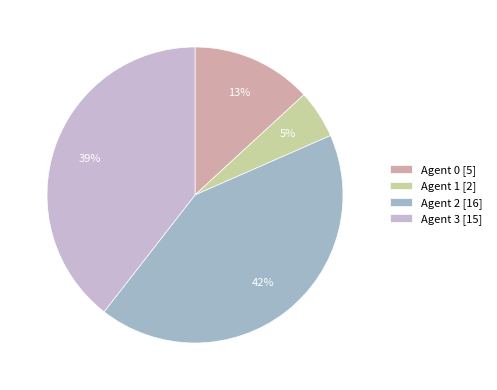

What percentage is the Agent 2 [16] slice, to the nearest percent?

42%